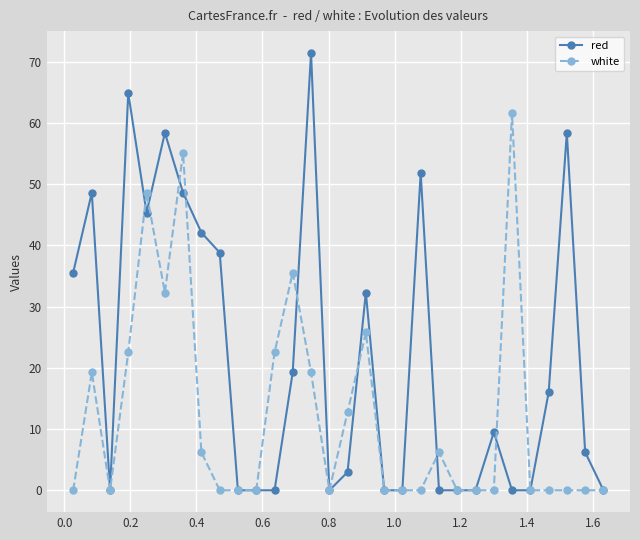

Which series has the largest total across all categories?

red